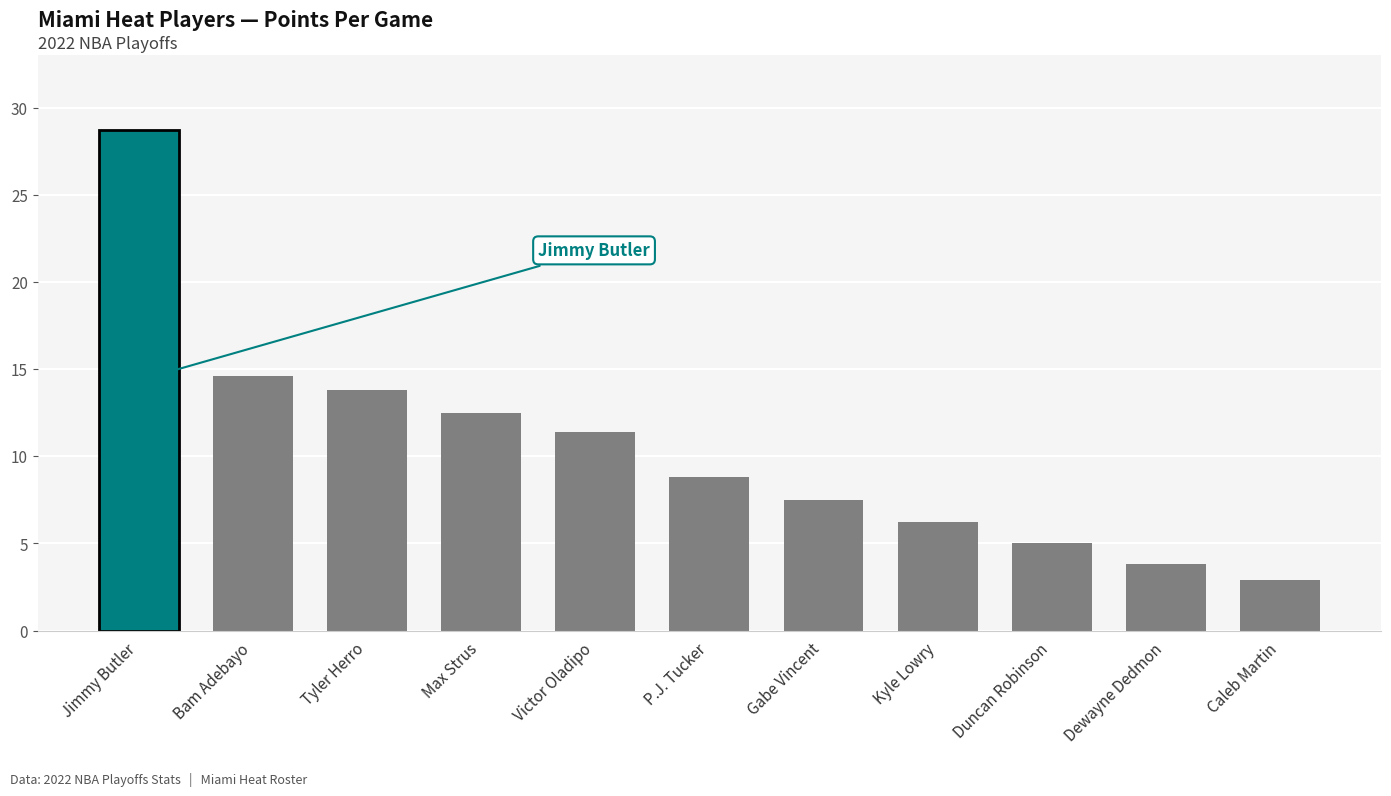

True or false: the data shows 14.6 at Bam Adebayo.

True